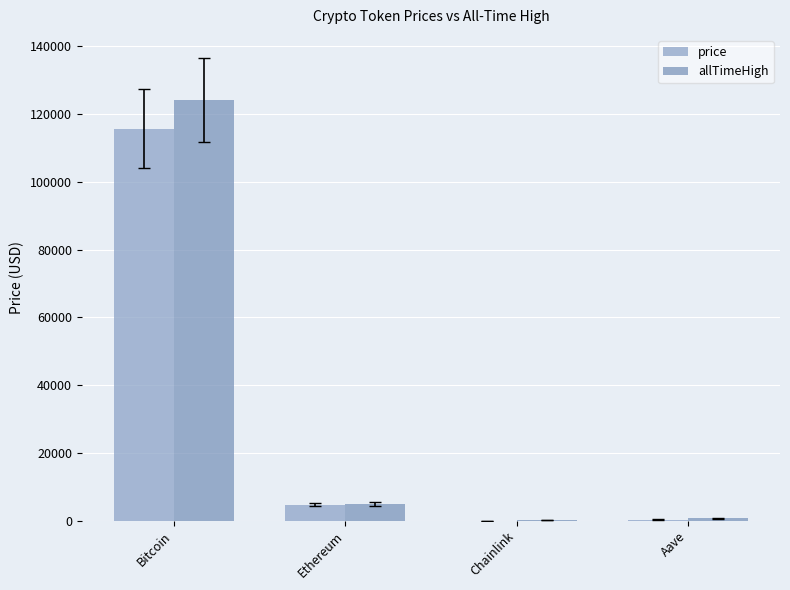

How many groups of bars are there?

4